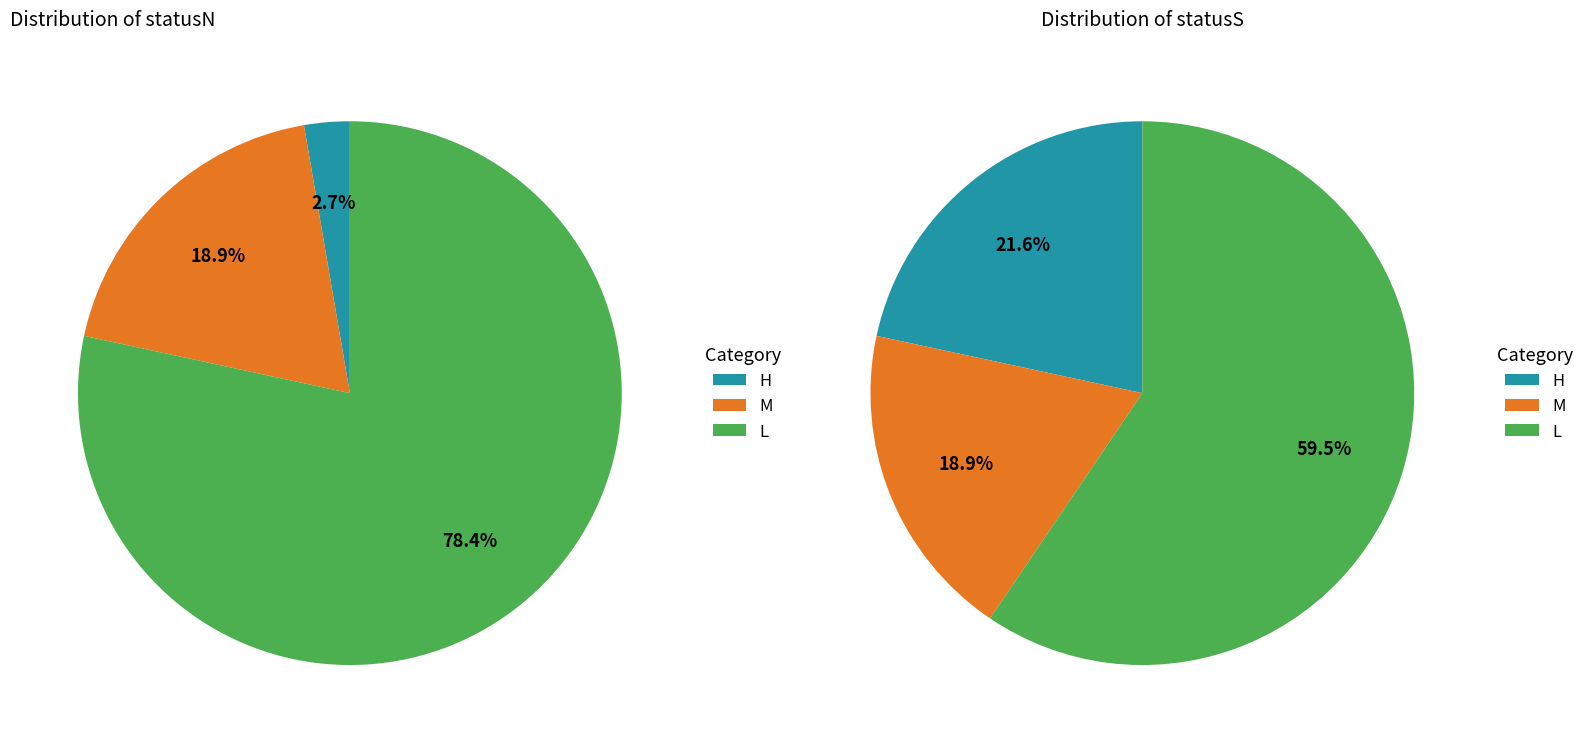

To the nearest percent, what is the average slice percentage?

33%